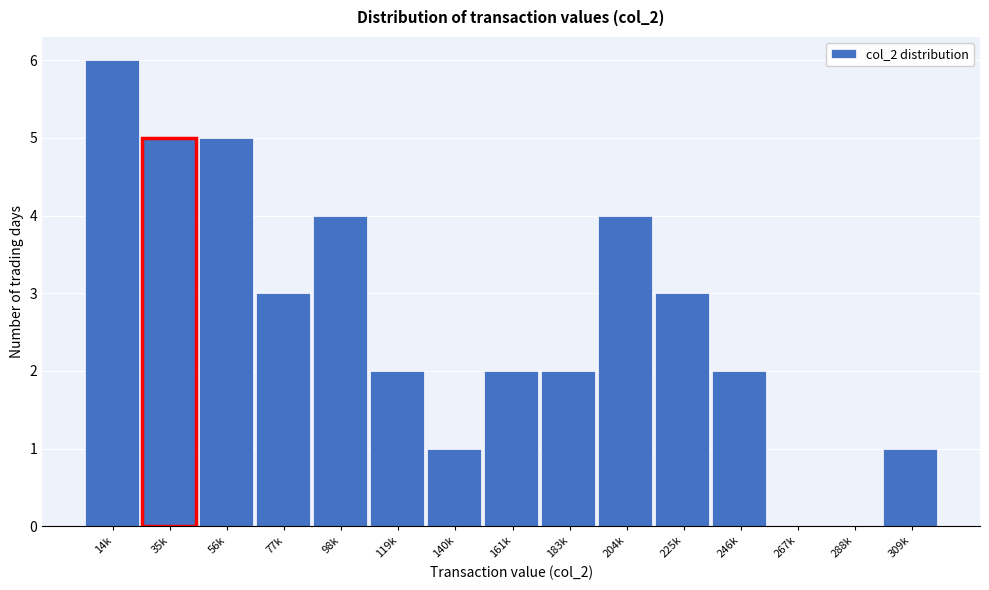

Reading left to right, extract all data points from this chart.

14k=6	35k=5	56k=5	77k=3	98k=4	119k=2	140k=1	161k=2	183k=2	204k=4	225k=3	246k=2	267k=0	288k=0	309k=1